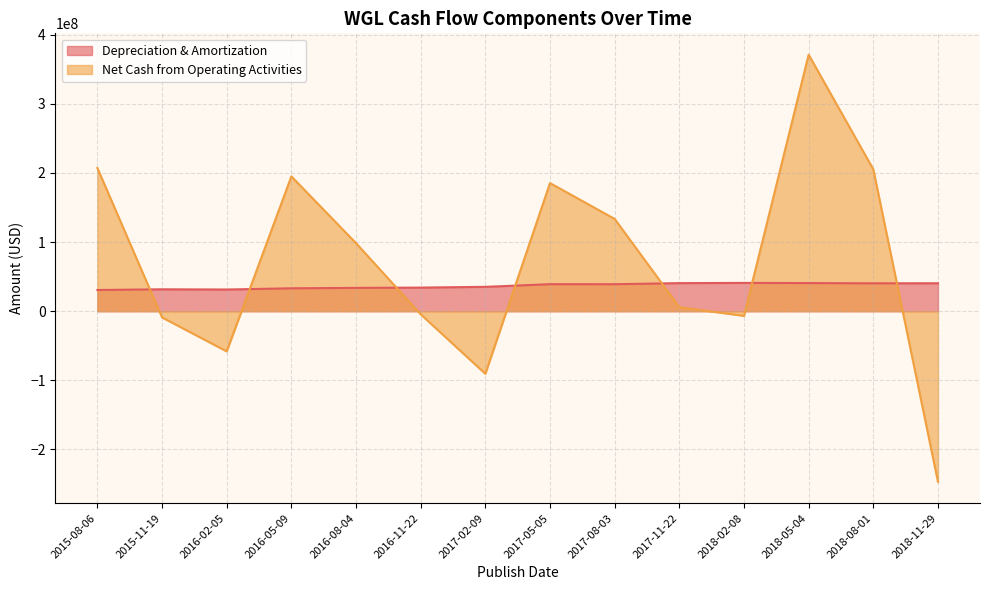

Rank the series by their average value, from lowest to highest.

Depreciation & Amortization, Net Cash from Operating Activities